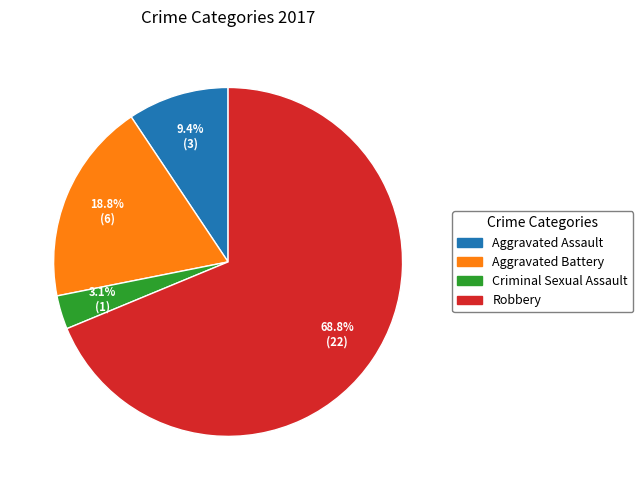

Which category accounts for the majority?

Robbery